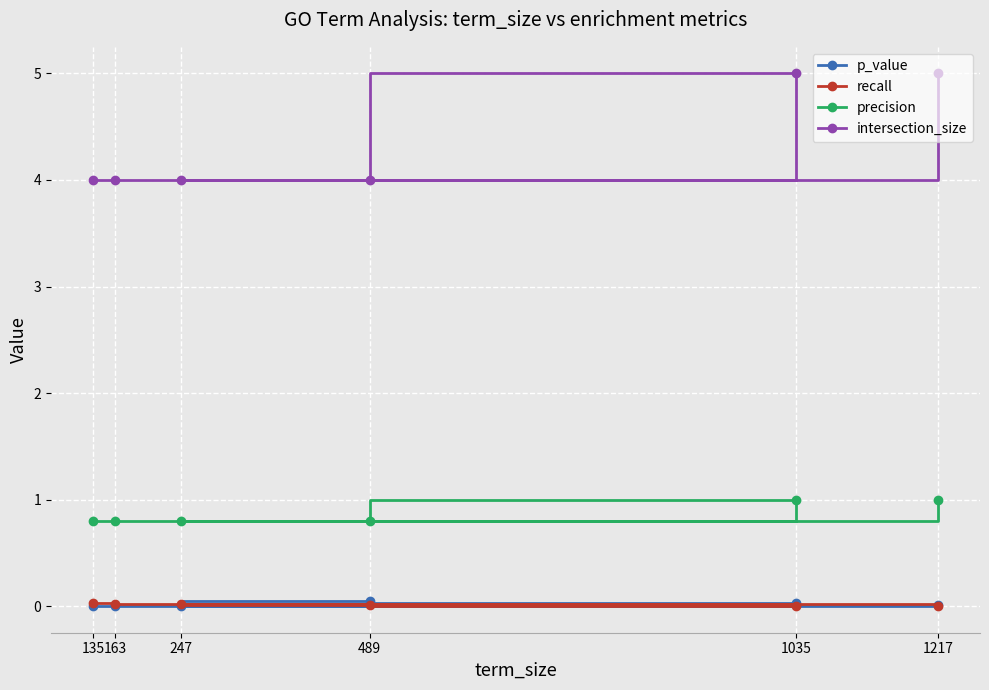

Is it true that p_value equals 0.0 at 489?

True